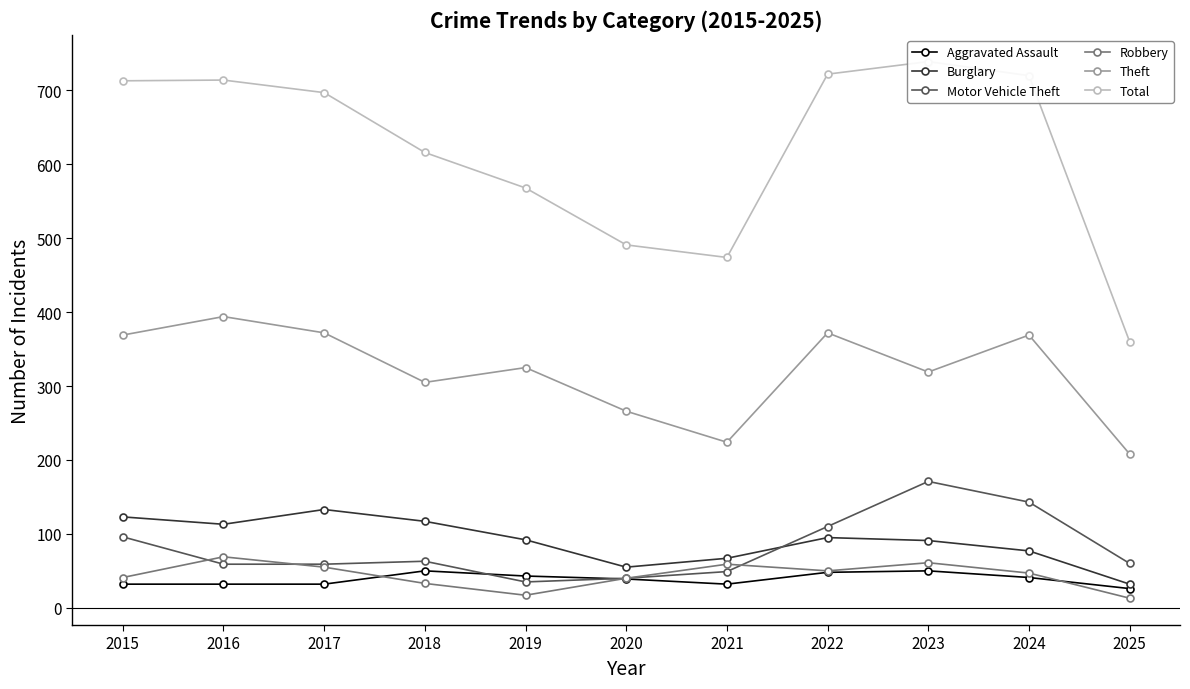

List the series in order of their peak value, lowest first.

Aggravated Assault, Robbery, Burglary, Motor Vehicle Theft, Theft, Total